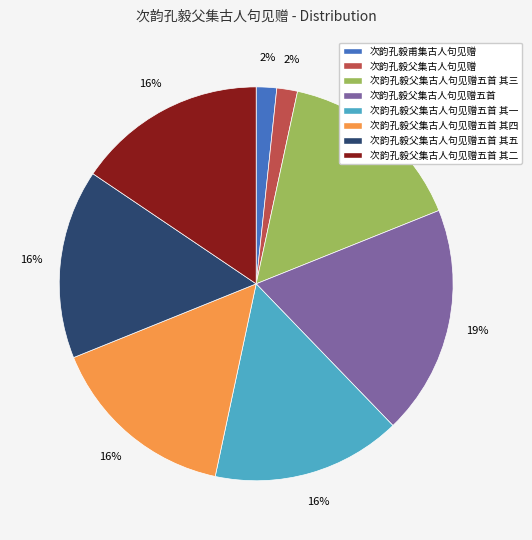

To the nearest percent, what portion does 次韵孔毅父集古人句见赠五首 其五 represent?

16%